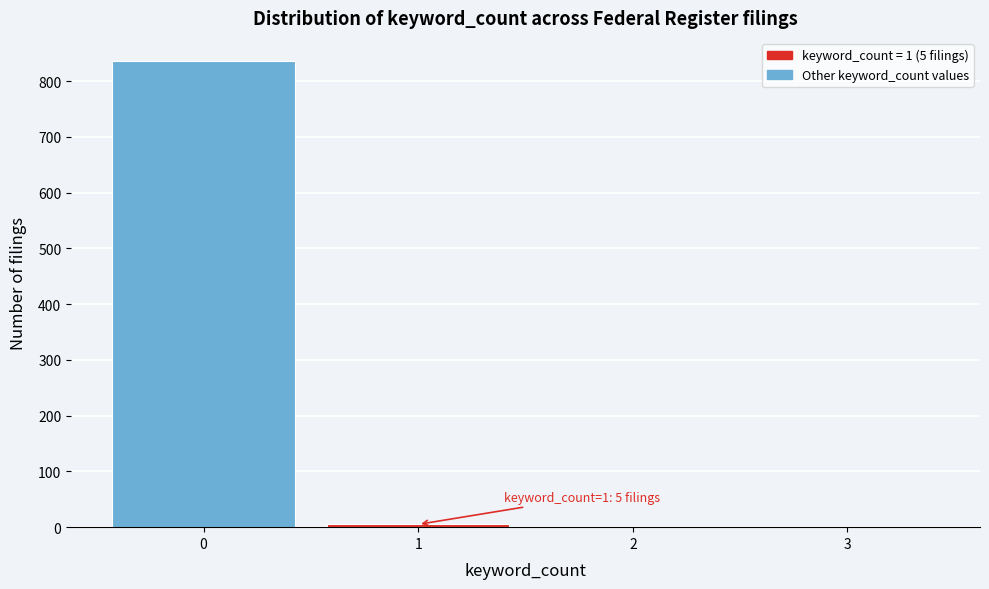

Over which range of the x-axis is the bar tallest?

-0.5 to 0.5